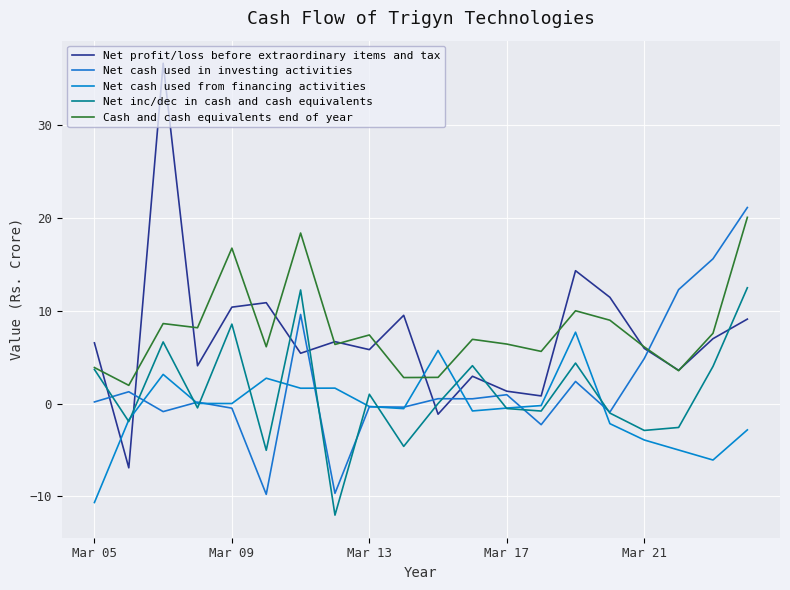

Is this an area chart (filled region under the line)?

No